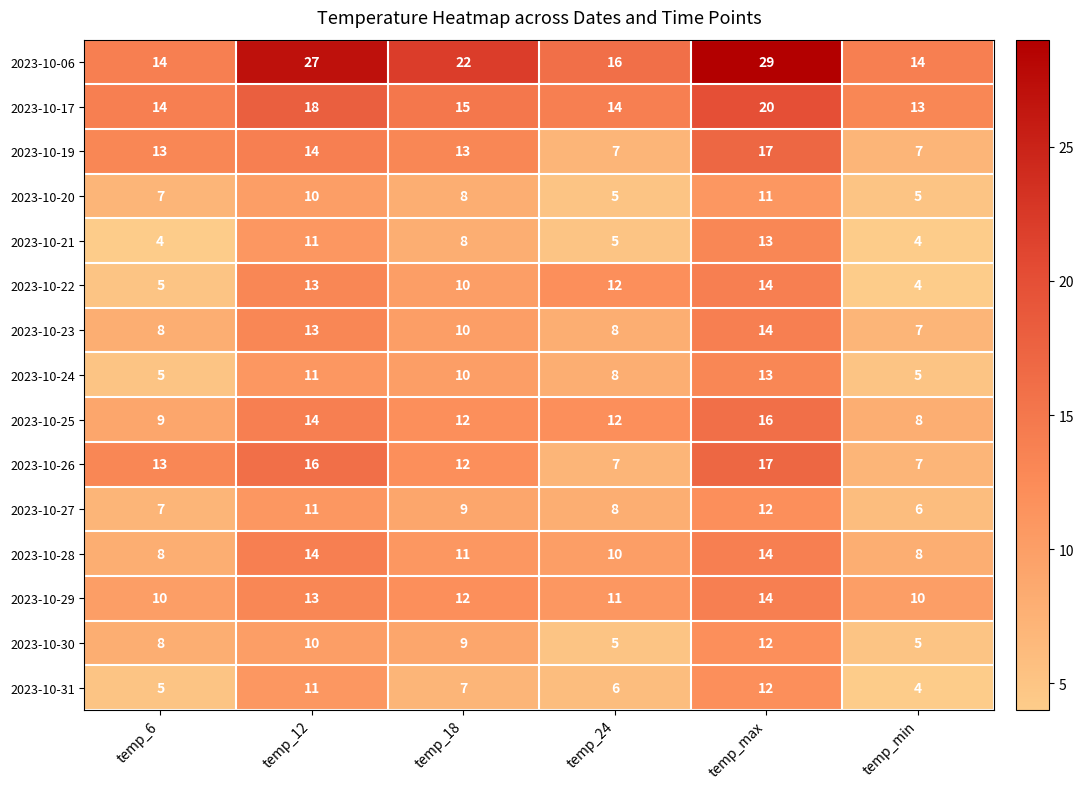

Which series has the largest range (max minus min)?

2023-10-06